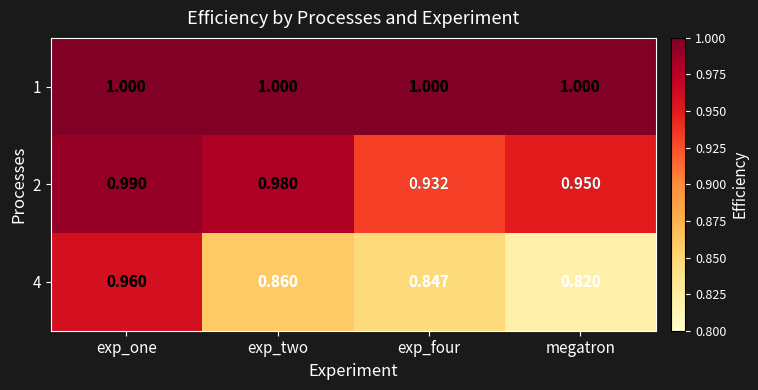

At exp_four, list the series in order from smallest to largest.

4, 2, 1